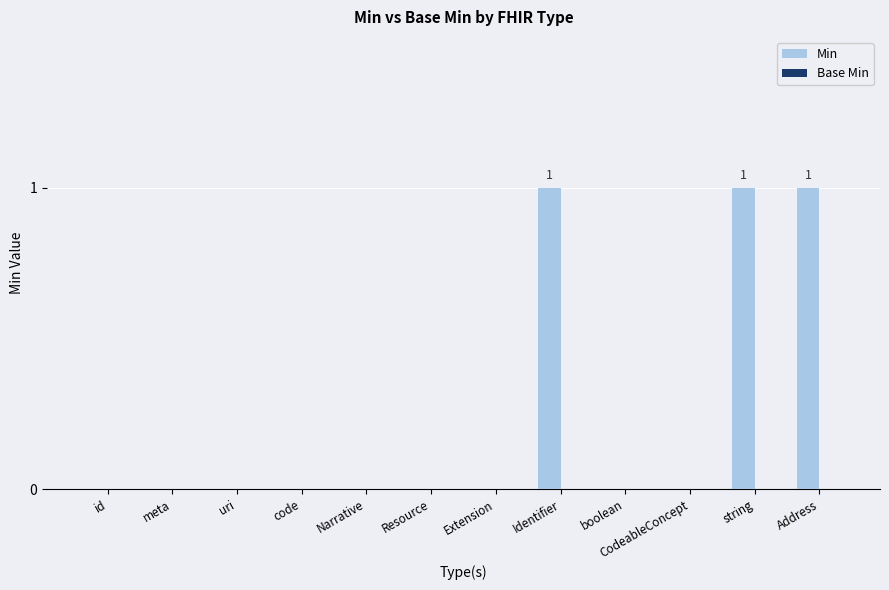

Does the chart contain stacked bars?

No